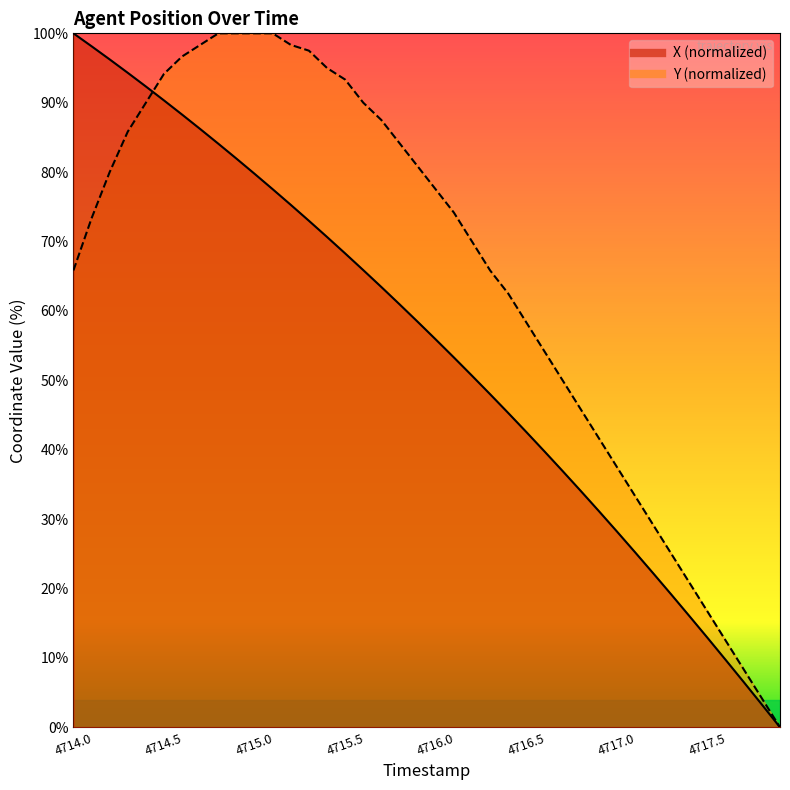

True or false: X has more than 0 points higher than both neighbors.

False